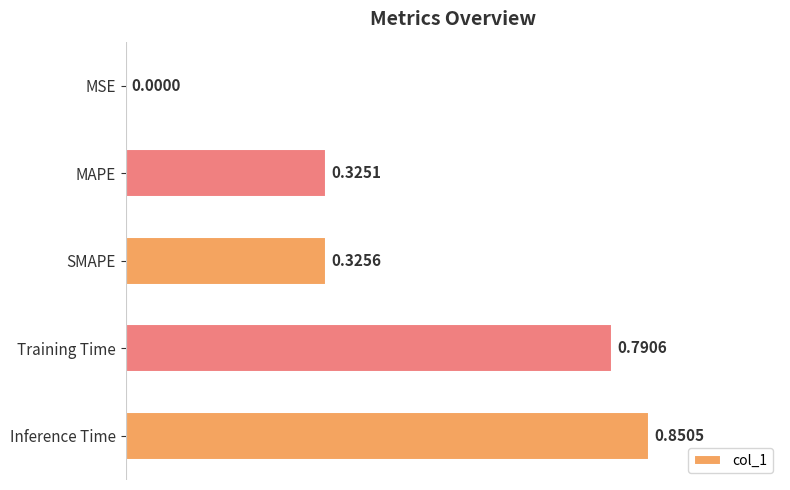

Which label corresponds to the largest value in the chart?

Inference Time